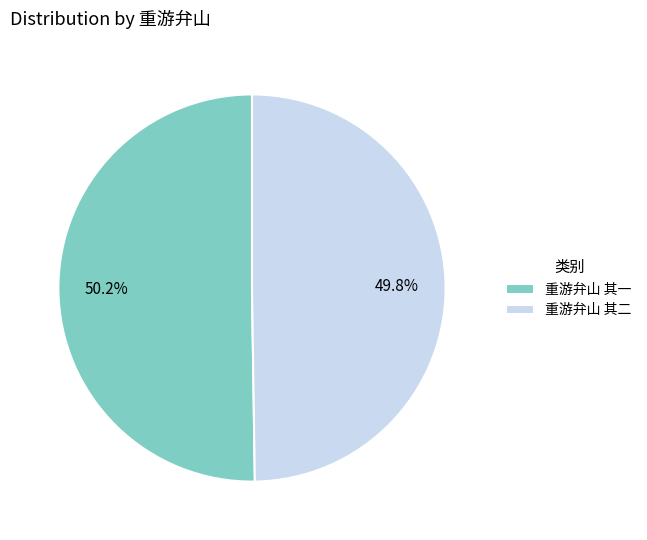

To the nearest percent, what is the combined percentage of 重游弁山 其二 and 重游弁山 其一?

100%